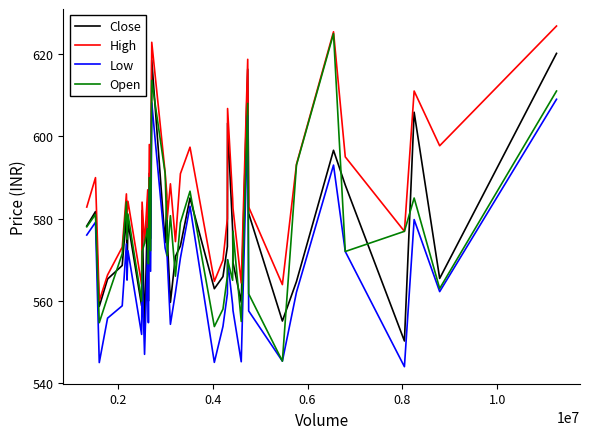

What is the lowest value of the Low series?

544.0